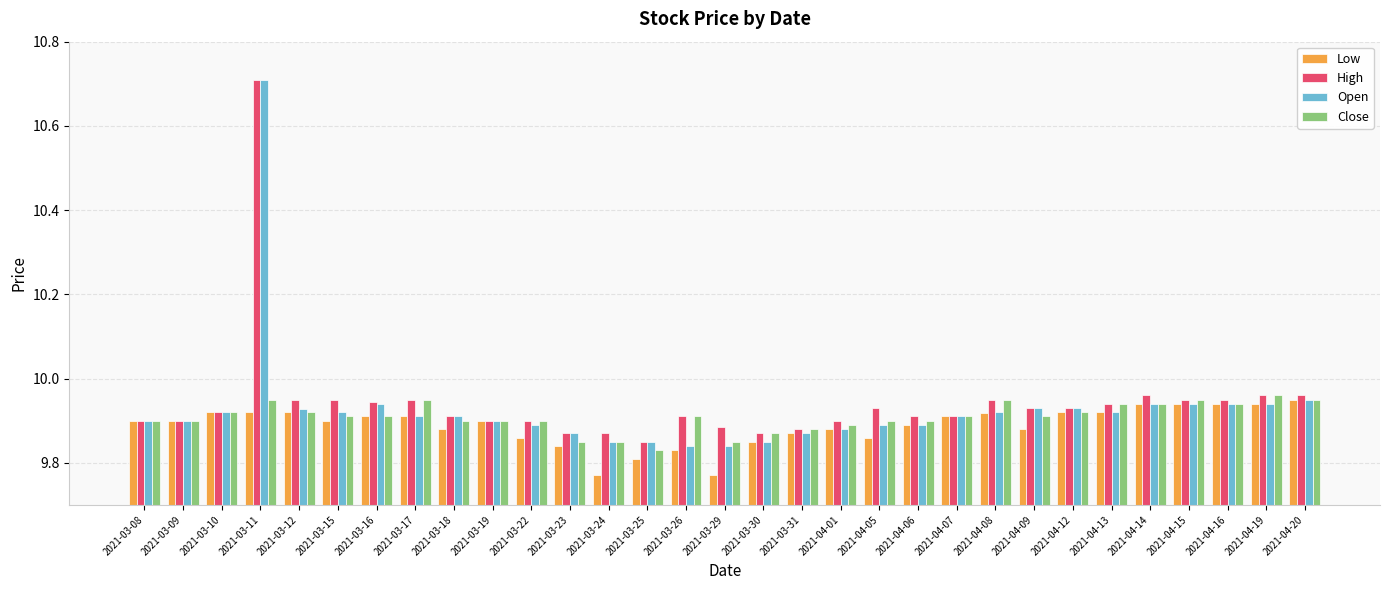

True or false: Close has a value of 17.0 at 2021-04-09.

False